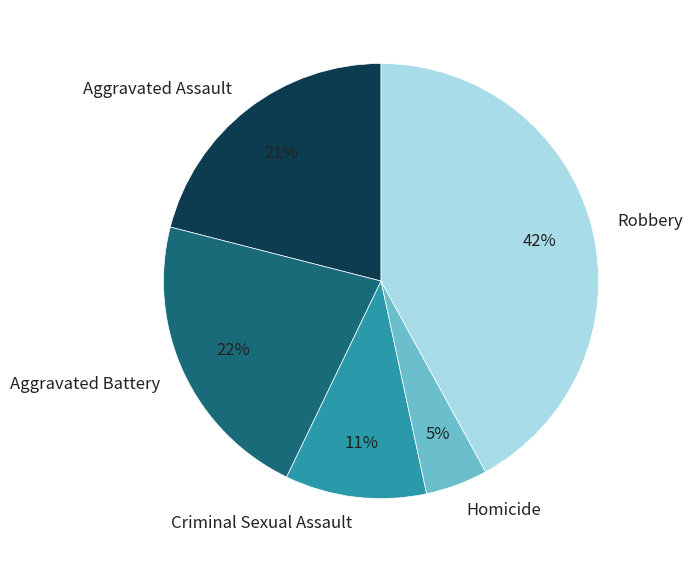

Which category has the biggest portion of the pie?

Robbery